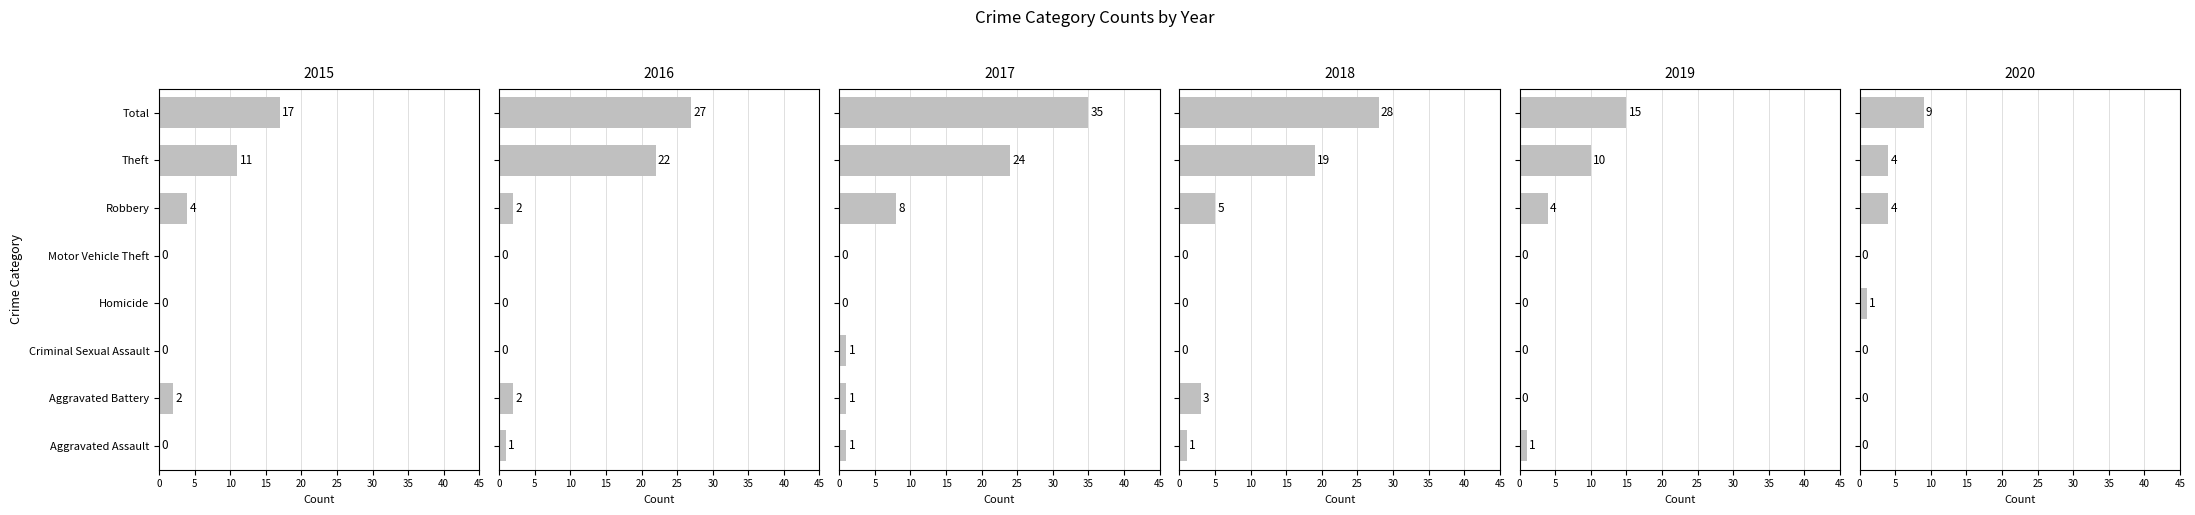

Which series has the largest total across all categories?

2017